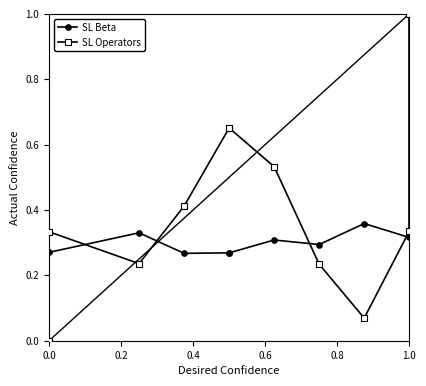

True or false: SL Operators and SL Beta intersect in this chart.

True